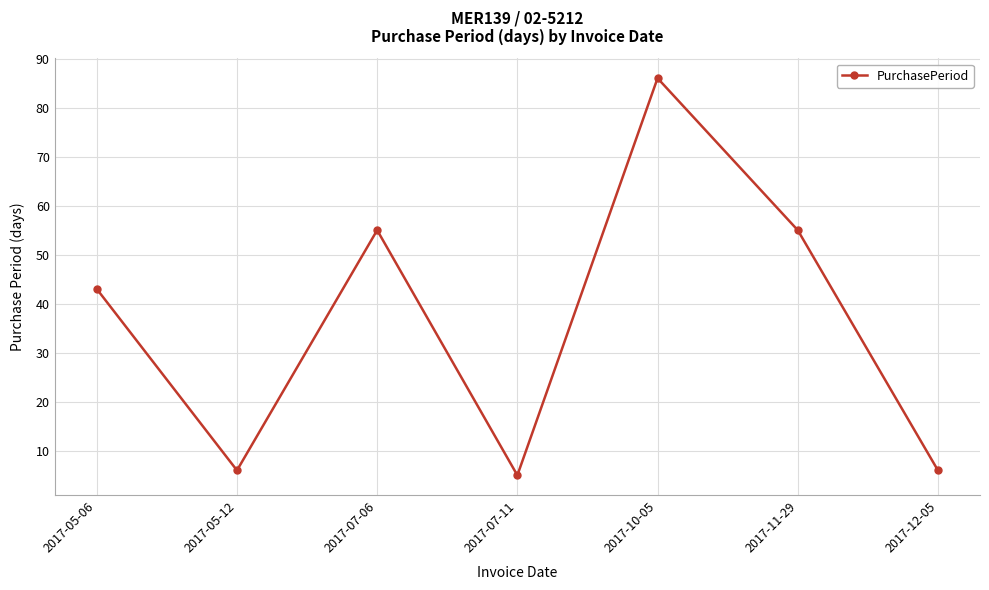

The value at 2017-05-06 is 29. True or false?

False